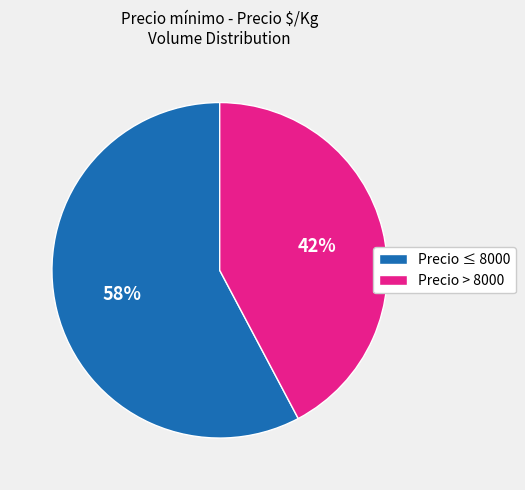

Which slice is the smallest?

Precio > 8000